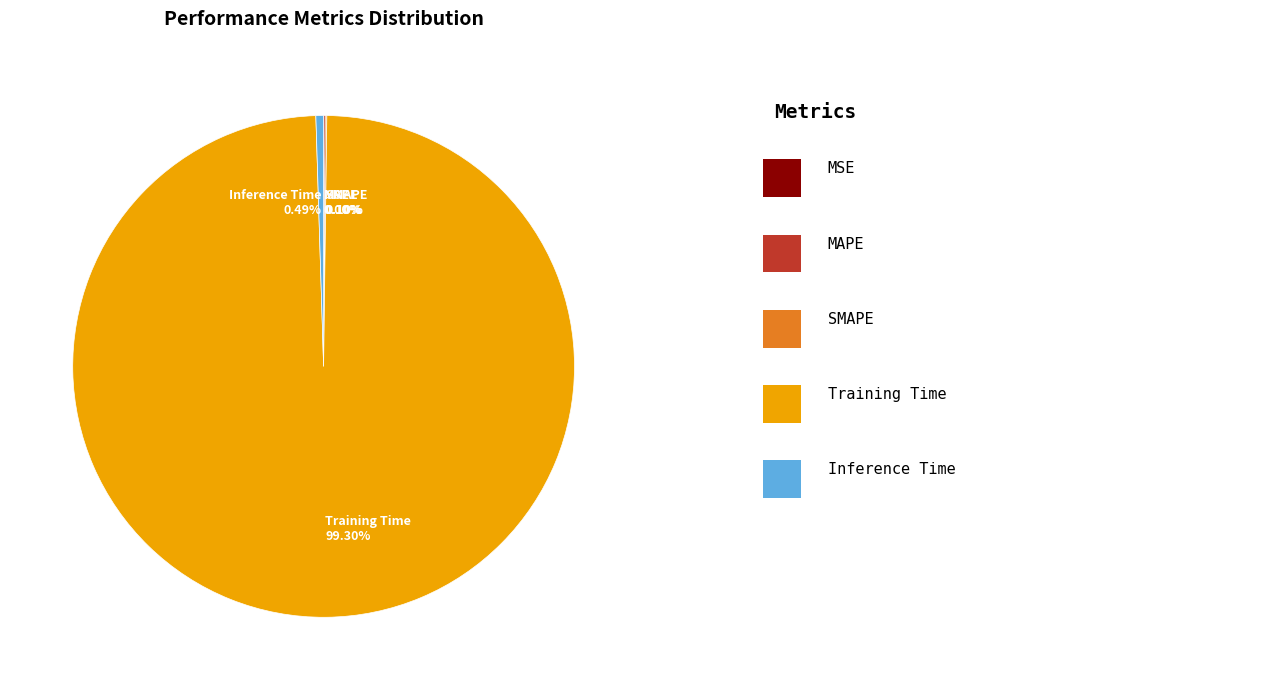

Which category has the biggest portion of the pie?

Training Time